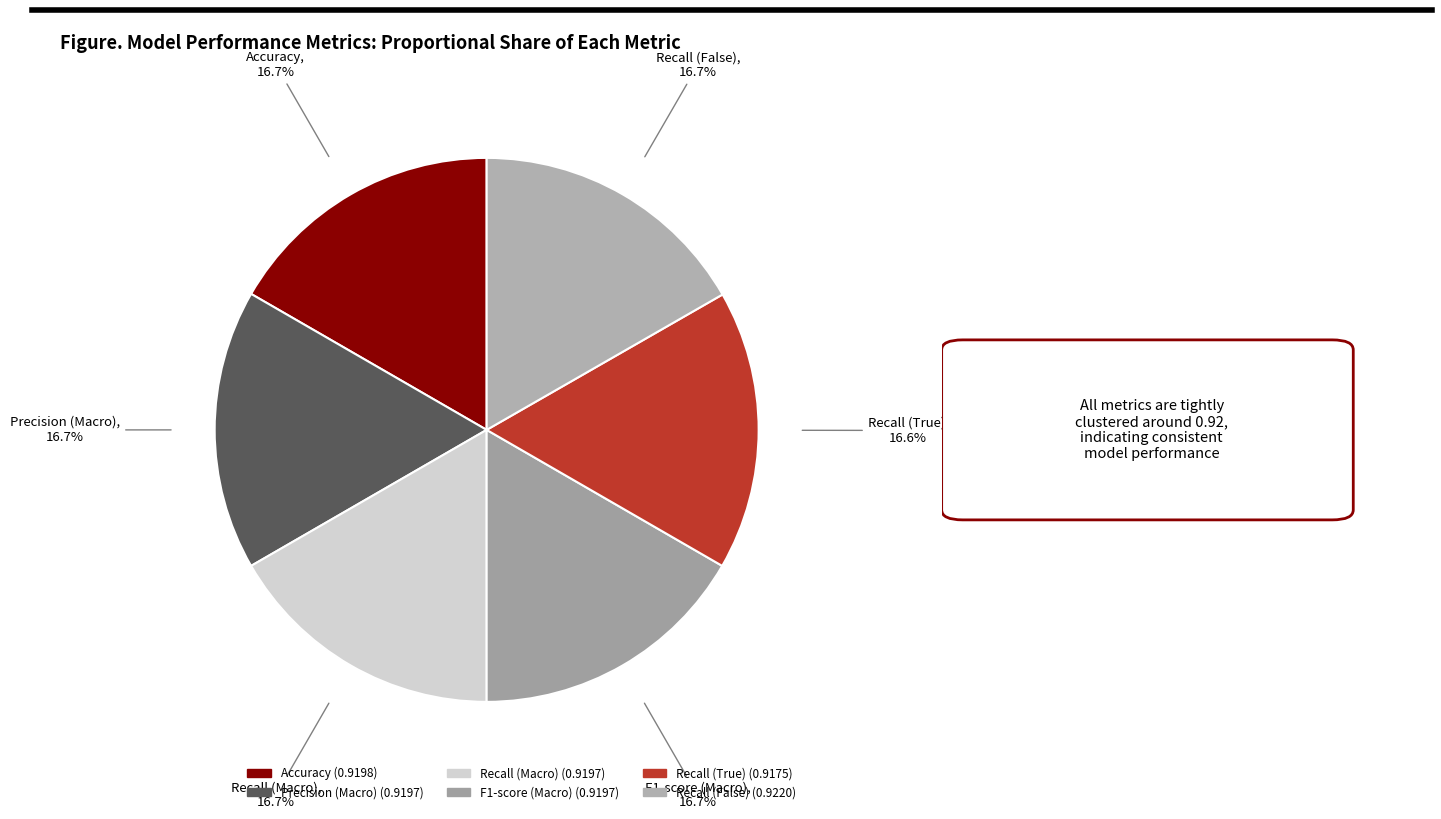

To the nearest percent, what is the average slice percentage?

17%